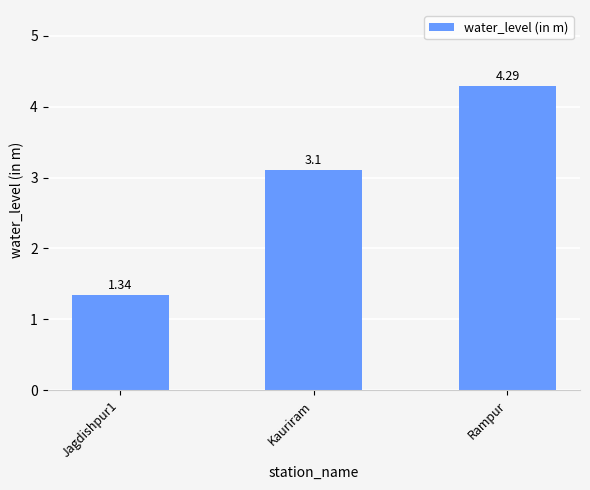

How many categories are shown in the chart?

3